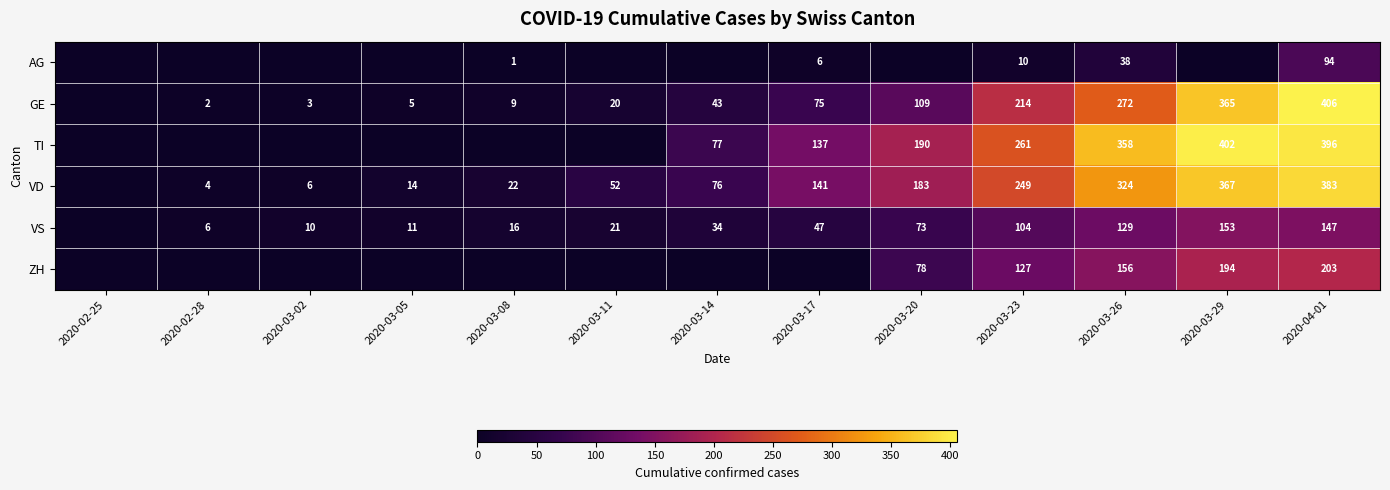

What is the difference between the highest and lowest values at 2020-03-26?

320